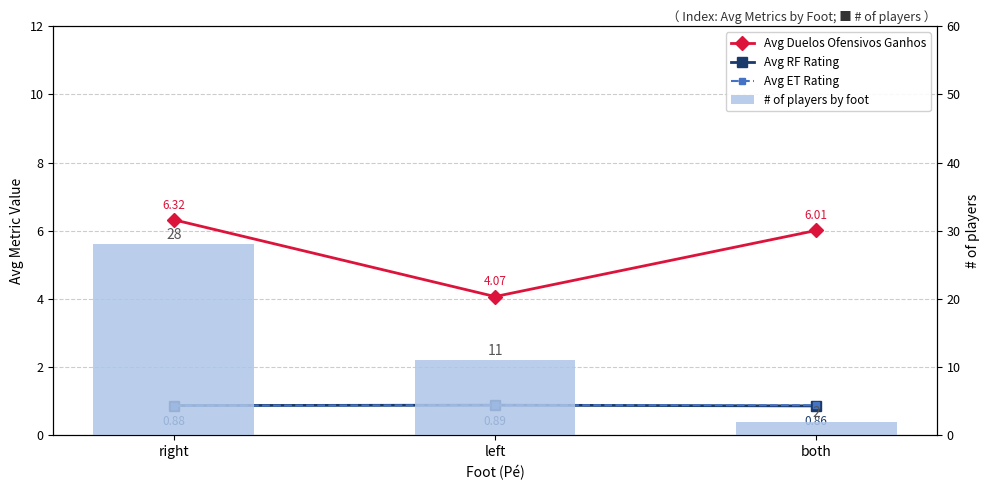

Reading left to right, extract all data points from this chart.

Avg Duelos Ofensivos Ganhos: right=6.3	left=4.1	both=6.0
Avg RF Rating: right=0.9	left=0.9	both=0.9
Avg ET Rating: right=0.9	left=0.9	both=0.9
# of players by foot: right=28.0	left=11.0	both=2.0